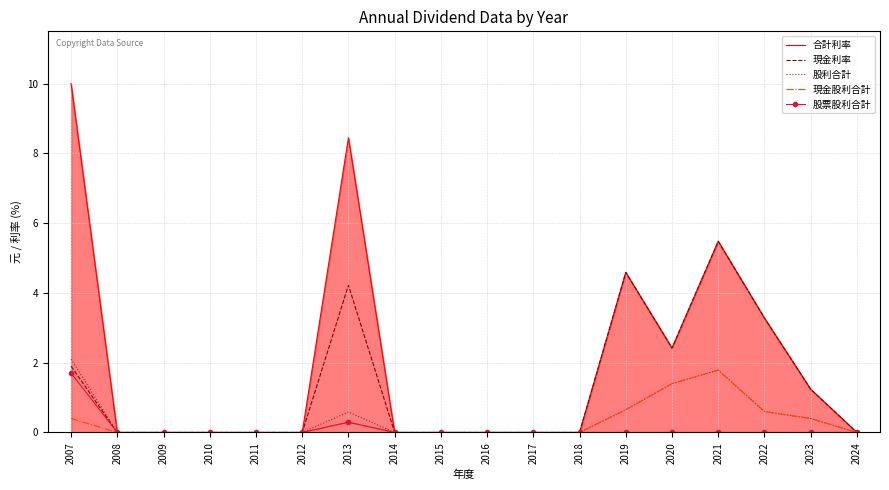

At how many categories does at least one series exceed 7?

2